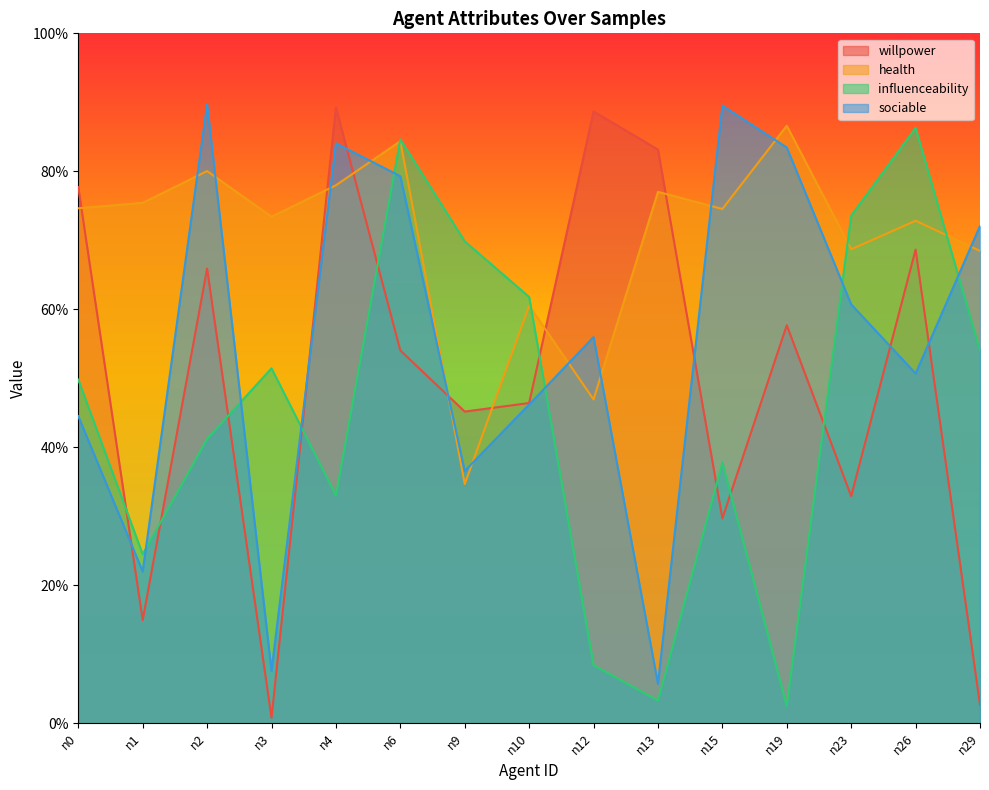

Which has a higher value, n9 or n26?

n26